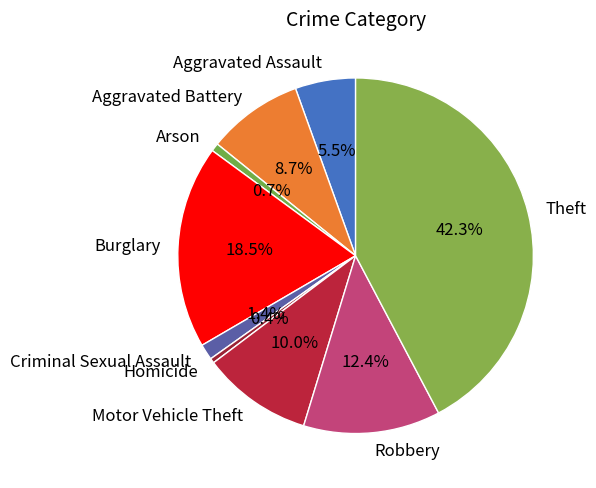

To the nearest percent, what is the difference between the Criminal Sexual Assault and Theft slice percentages?

41%